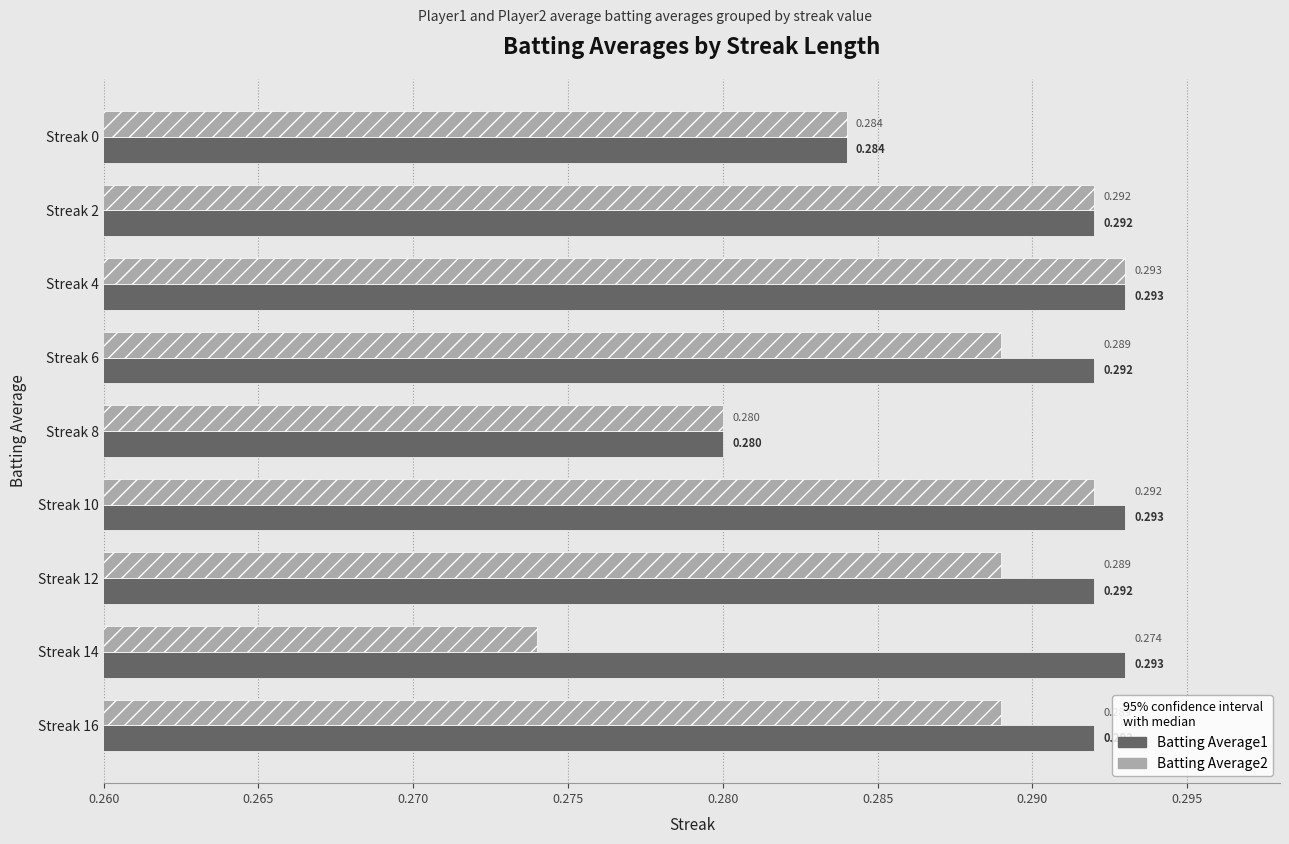

What are all the series names shown in the legend?

Batting Average1, Batting Average2